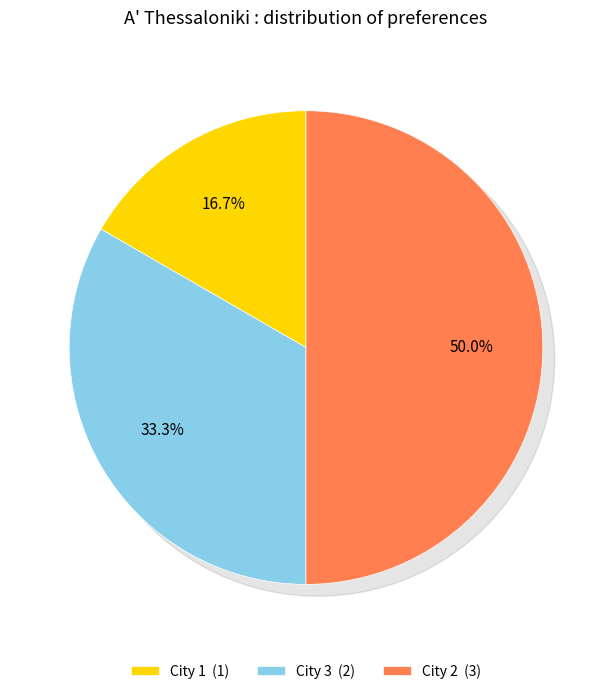

Which slice is the largest?

City 2